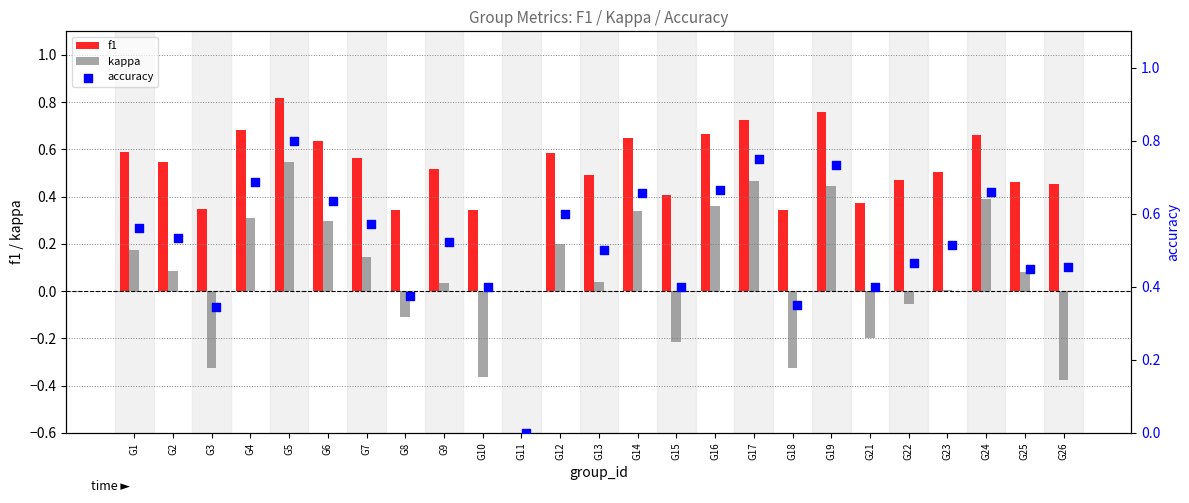

Which series contains the highest Y value?

f1